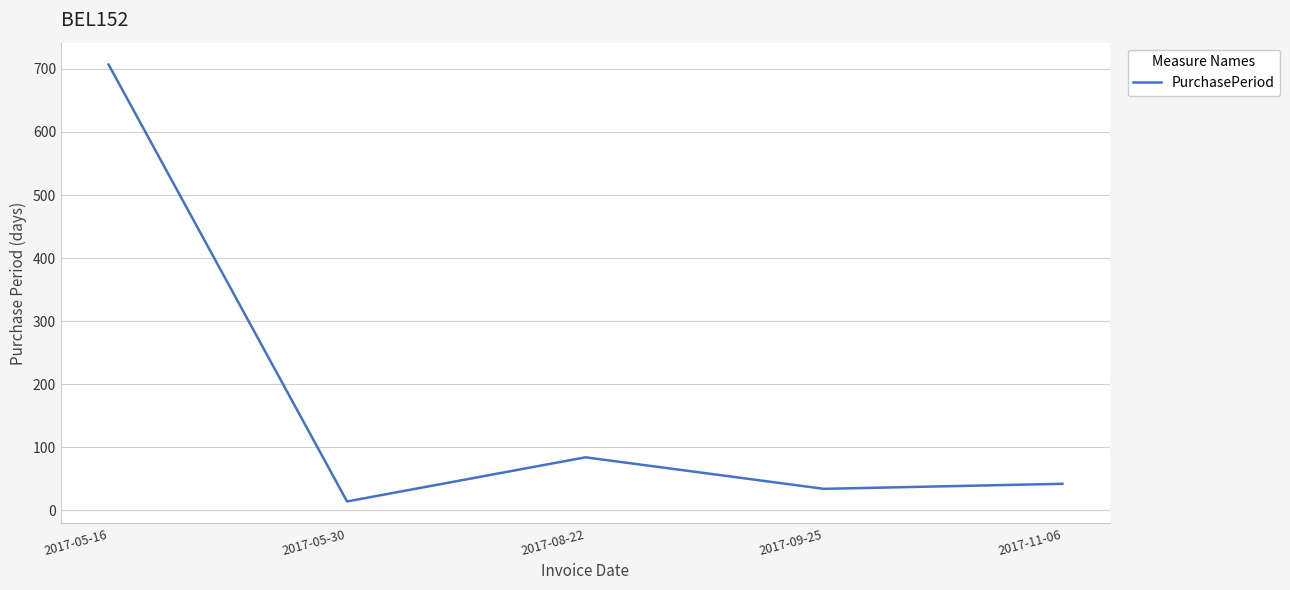

What is the sum of all values?

881